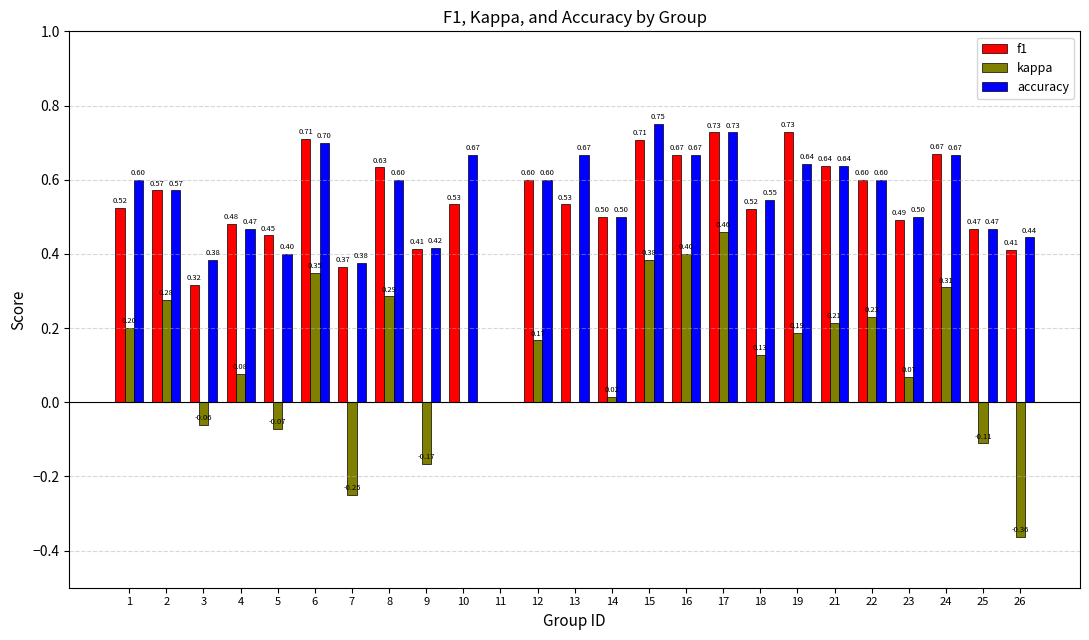

Count the number of categories in the chart.

25